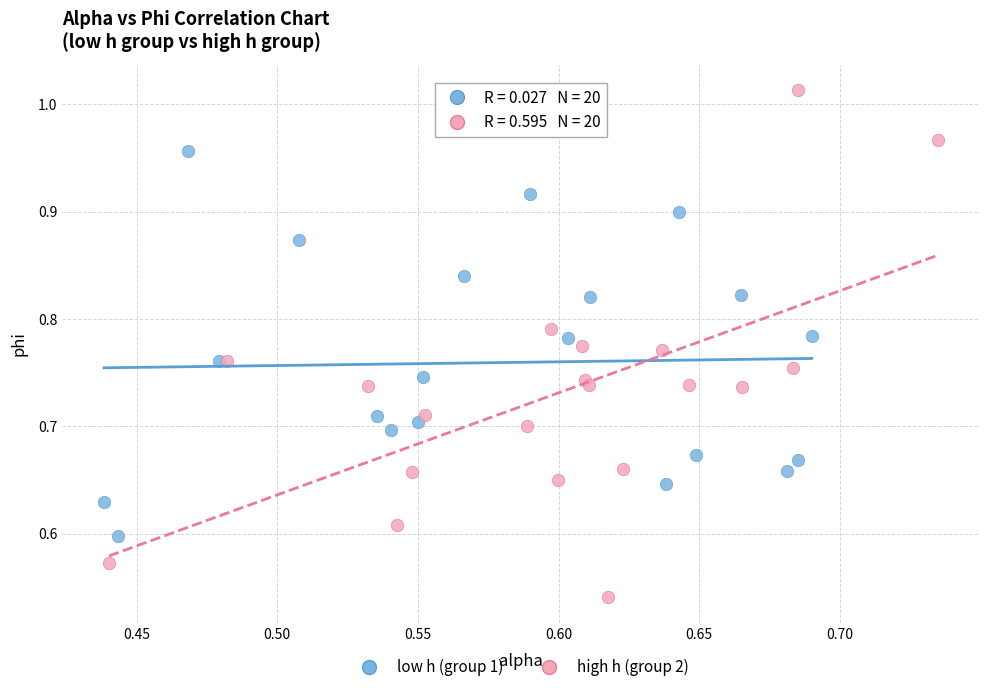

Which series has the largest Y range (max minus min)?

high h (group 2)